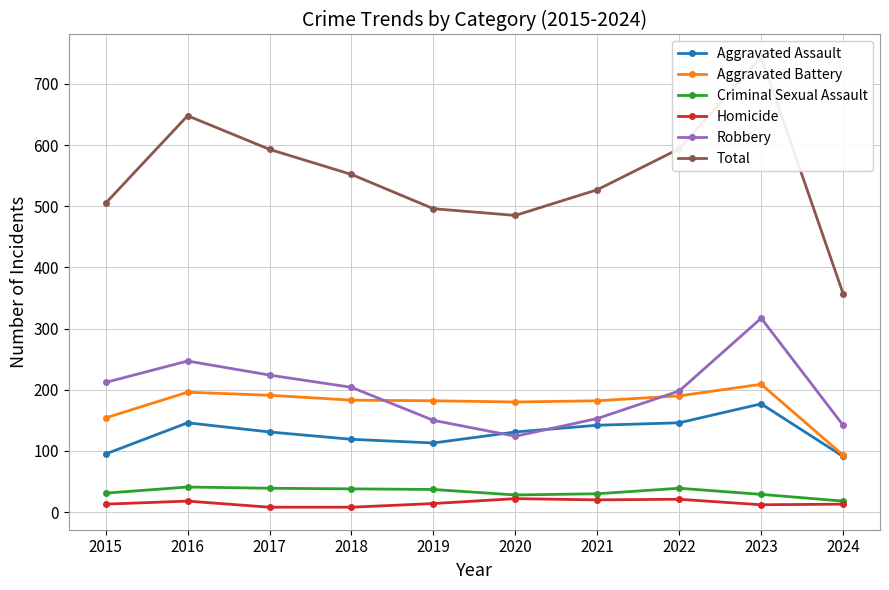

Reading left to right, transcribe all the data shown in this chart.

Aggravated Assault: 2015=95	2016=146	2017=131	2018=119	2019=113	2020=131	2021=142	2022=146	2023=177	2024=91
Aggravated Battery: 2015=154	2016=196	2017=191	2018=183	2019=182	2020=180	2021=182	2022=190	2023=209	2024=93
Criminal Sexual Assault: 2015=31	2016=41	2017=39	2018=38	2019=37	2020=28	2021=30	2022=39	2023=29	2024=18
Homicide: 2015=13	2016=18	2017=8	2018=8	2019=14	2020=22	2021=20	2022=21	2023=12	2024=13
Robbery: 2015=212	2016=247	2017=224	2018=204	2019=150	2020=124	2021=153	2022=198	2023=317	2024=142
Total: 2015=505	2016=648	2017=593	2018=552	2019=496	2020=485	2021=527	2022=594	2023=744	2024=357